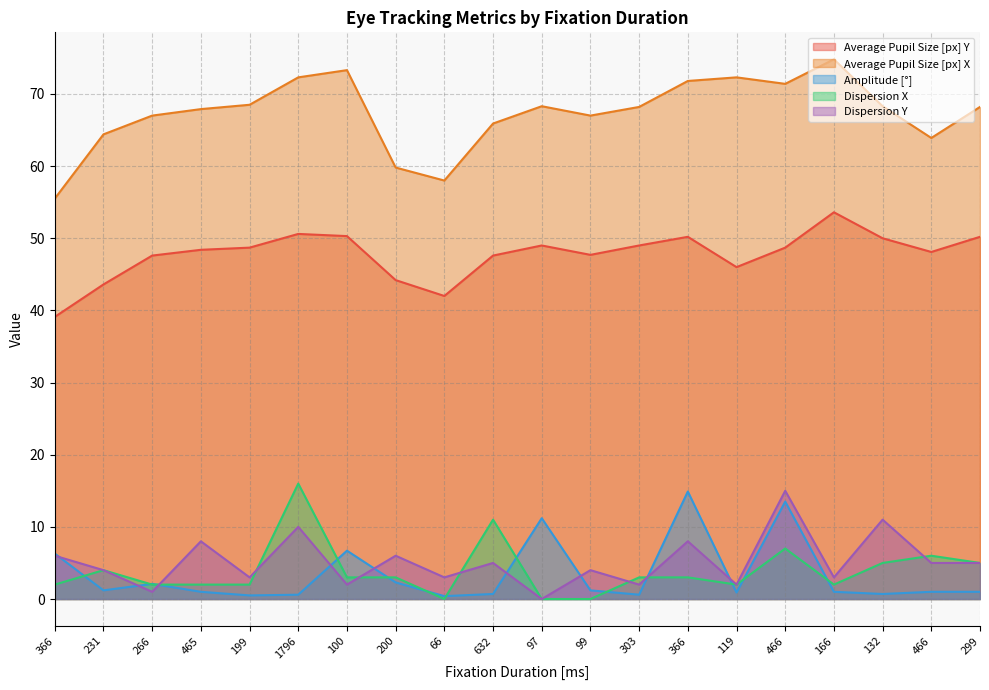

True or false: Average Pupil Size [px] Y and Average Pupil Size [px] X cross at least once.

False